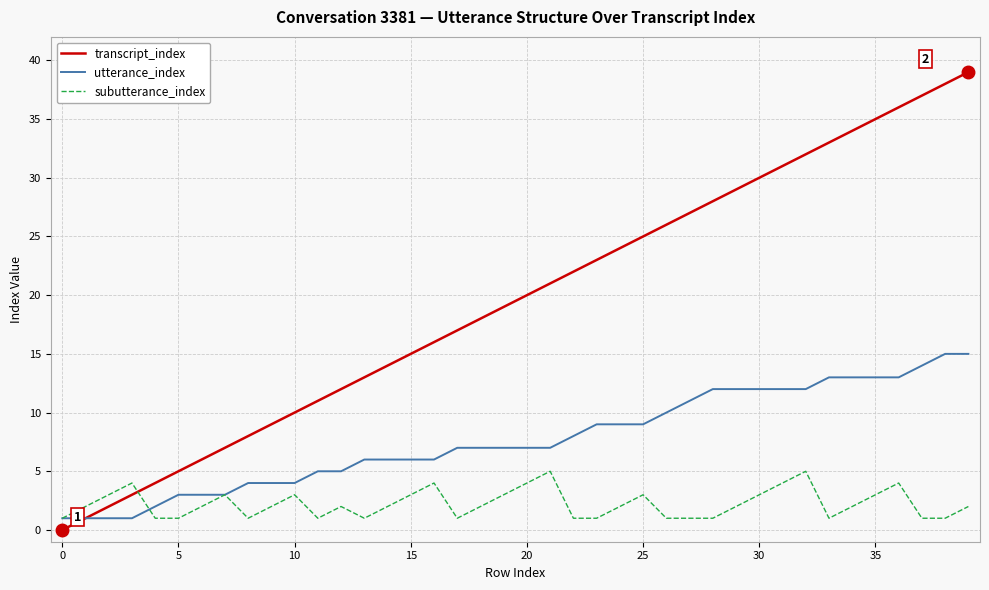

Rank the series by their maximum value, from highest to lowest.

transcript_index, utterance_index, subutterance_index